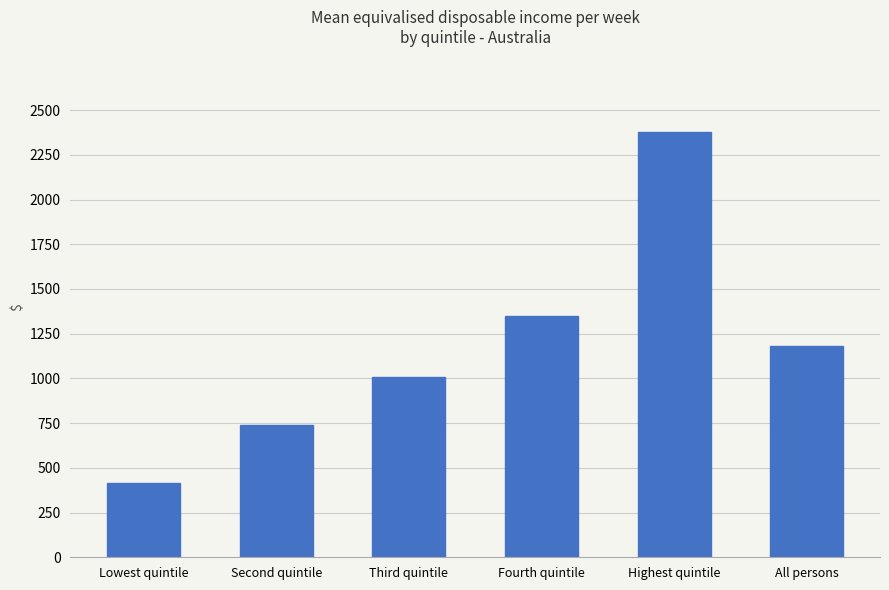

Count the number of categories in the chart.

6